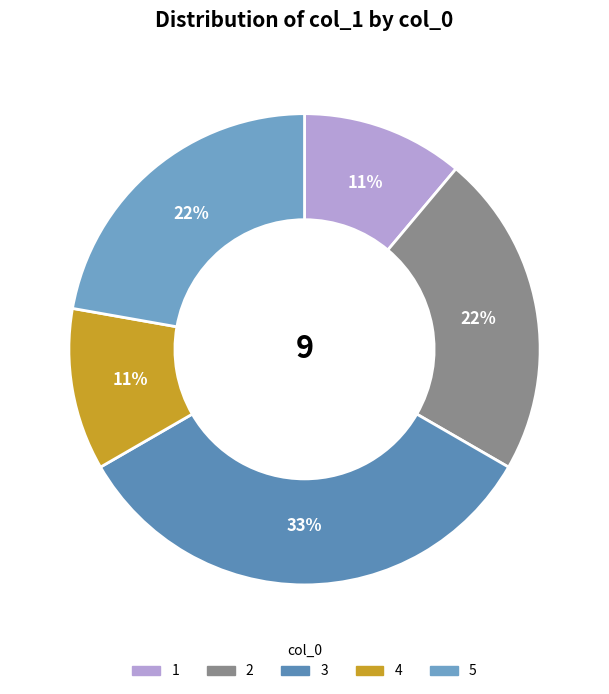

What is the total percentage of 3 and 2?

55.6%